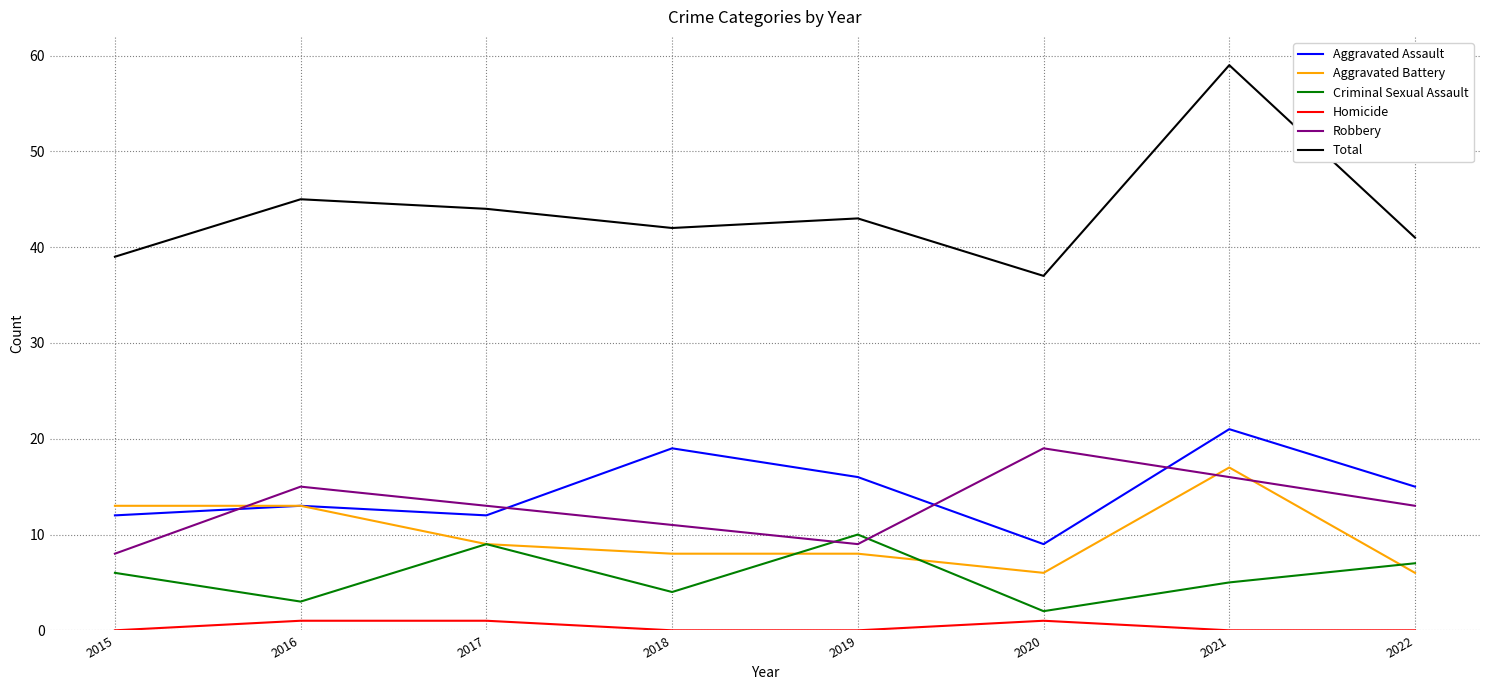

How many lines are shown in the chart?

6